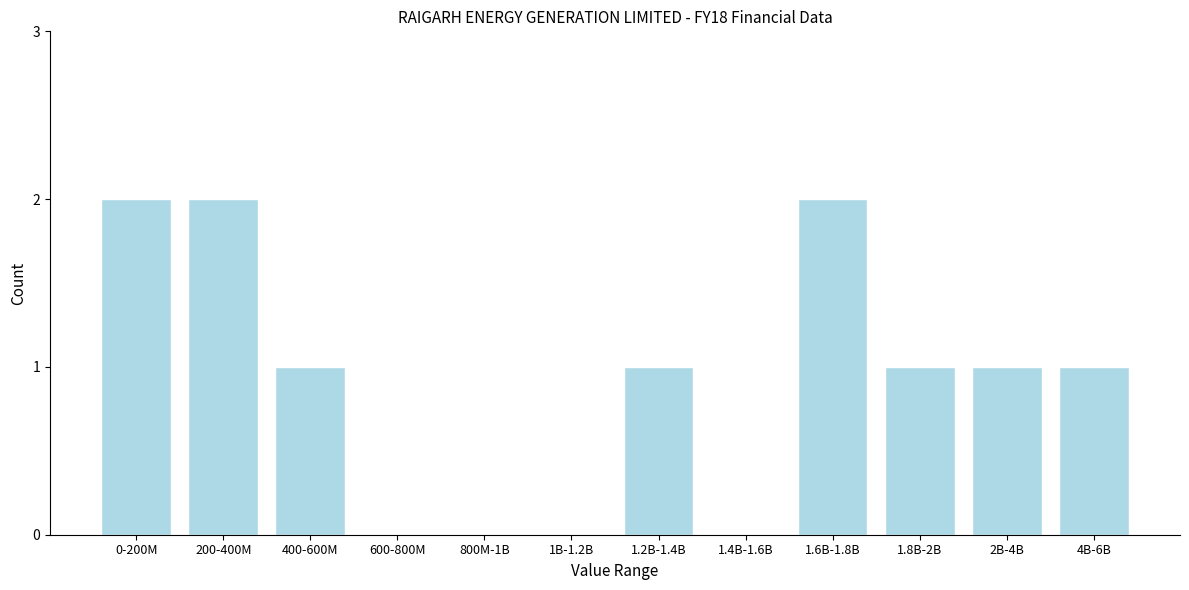

Reading right to left, what are all the values shown in this chart?

4B-6B=1	2B-4B=1	1.8B-2B=1	1.6B-1.8B=2	1.4B-1.6B=0	1.2B-1.4B=1	1B-1.2B=0	800M-1B=0	600-800M=0	400-600M=1	200-400M=2	0-200M=2